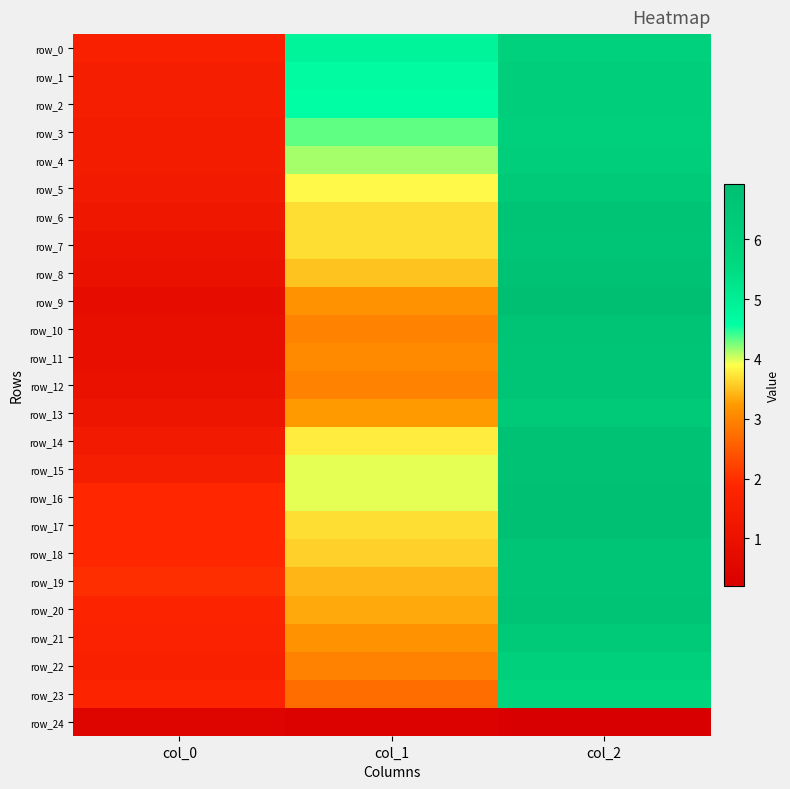

At col_2, list the series in order from largest to smallest.

row_9, row_16, row_17, row_8, row_14, row_15, row_6, row_10, row_20, row_7, row_11, row_12, row_18, row_19, row_5, row_13, row_21, row_1, row_2, row_4, row_3, row_22, row_0, row_23, row_24